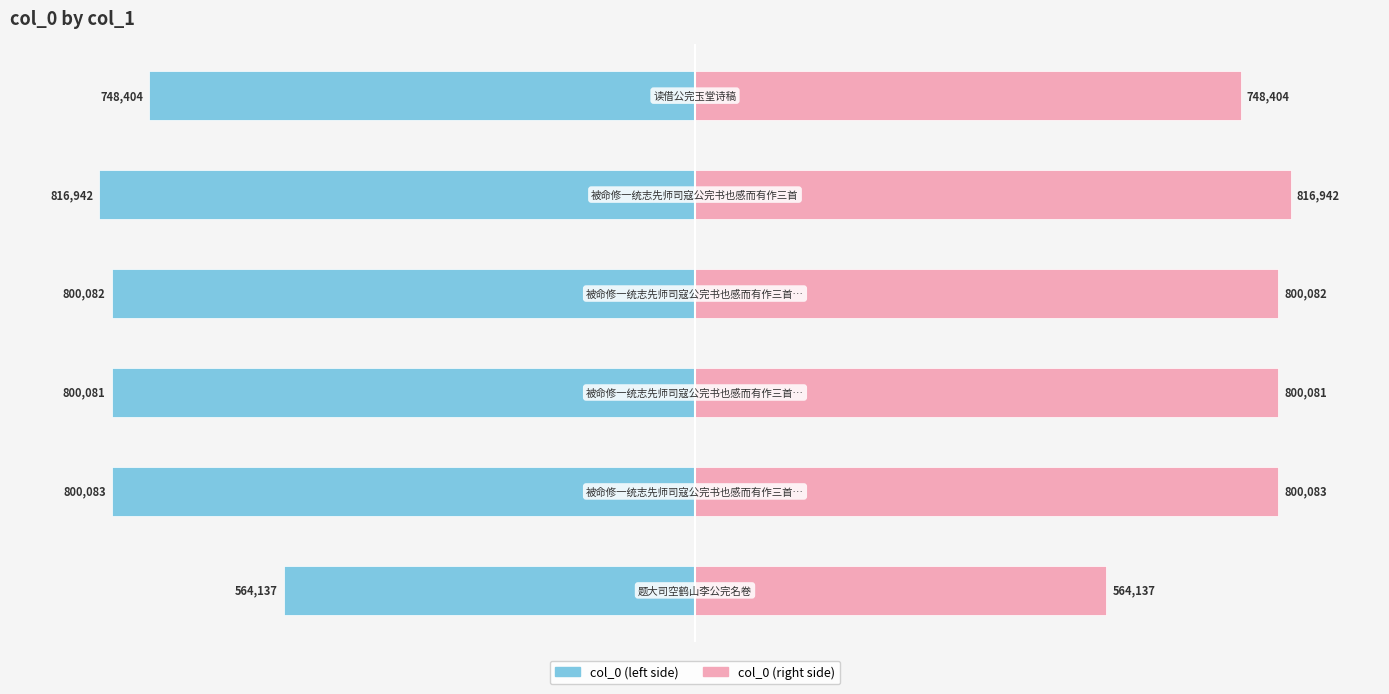

Reading left to right, list all the values displayed in this chart.

col_0 (left): −150=-69.1	−100=-97.9	−50=-97.9	0=-97.9	50=-100.0	100=-91.6
col_0 (right): −150=69.1	−100=97.9	−50=97.9	0=97.9	50=100.0	100=91.6